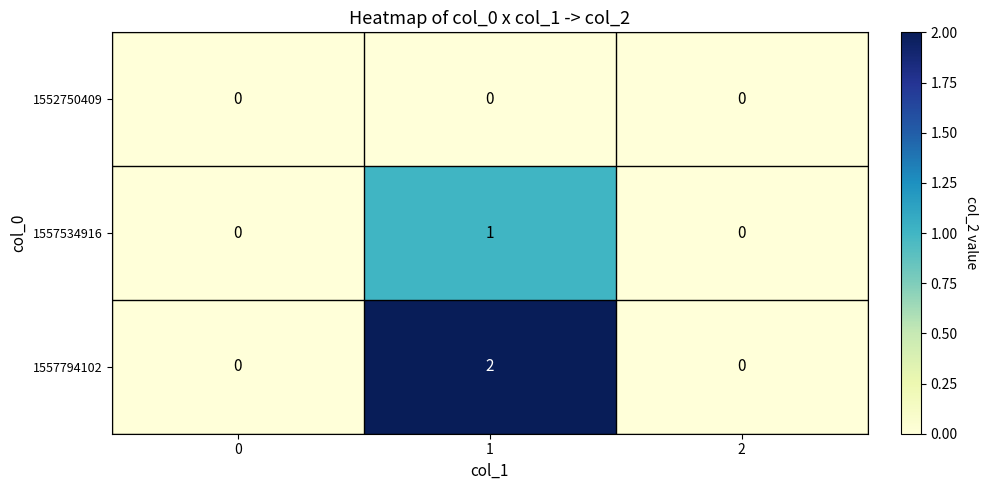

True or false: 1557794102 has a value of 2 at 1.

True